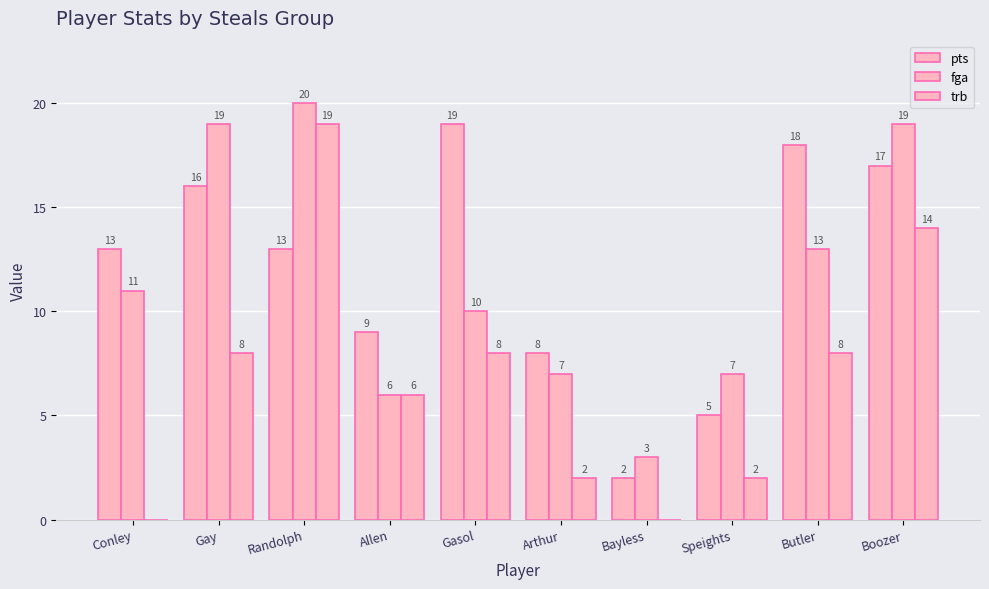

How many groups of bars are there?

10